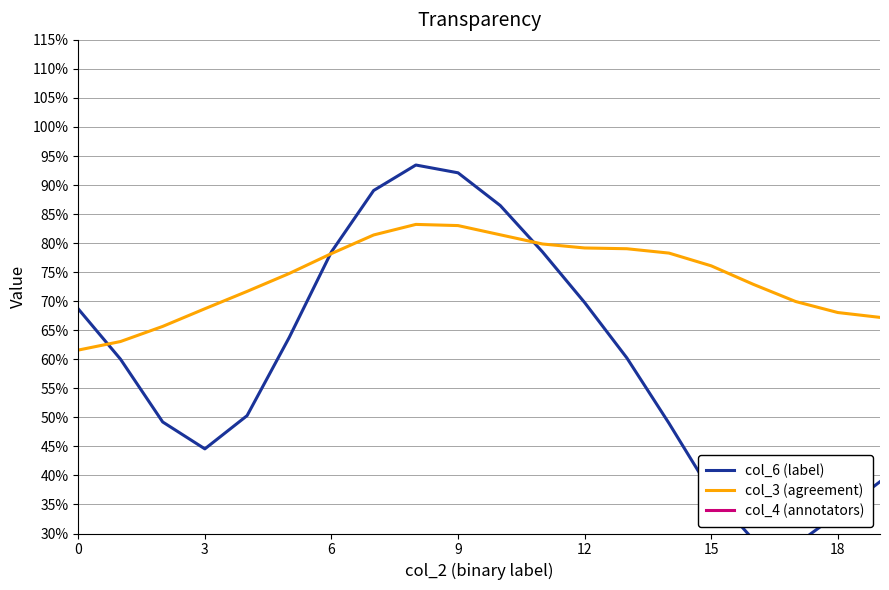

What is the value of the col_4 (annotators) point at the 17th from the left?

2.3